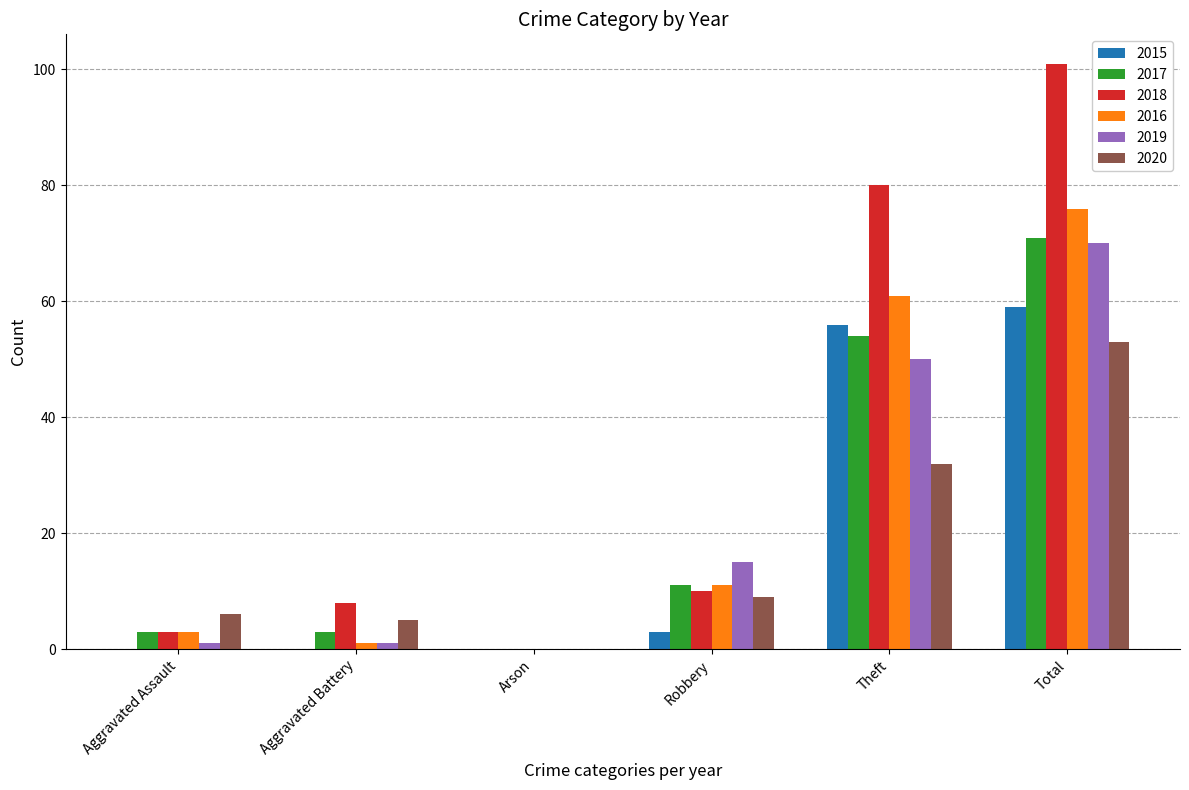

Which series has the largest range (max minus min)?

2018